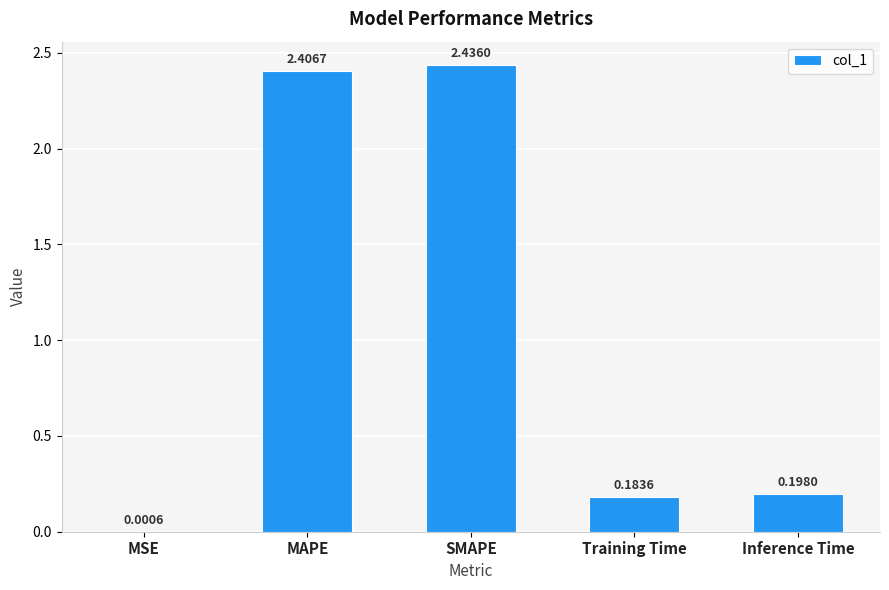

Which label corresponds to the largest value in the chart?

SMAPE